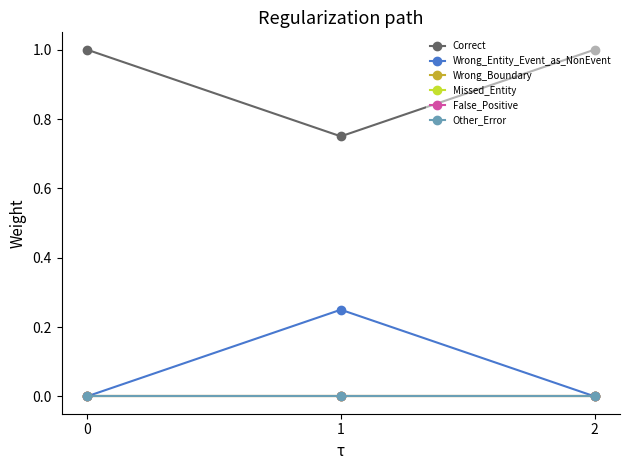

Reading left to right, transcribe all the data shown in this chart.

Correct: 1.0	0.8	1.0
Wrong_Entity_Event_as_NonEvent: 0.0	0.2	0.0
Wrong_Boundary: 0.0	0.0	0.0
Missed_Entity: 0.0	0.0	0.0
False_Positive: 0.0	0.0	0.0
Other_Error: 0.0	0.0	0.0